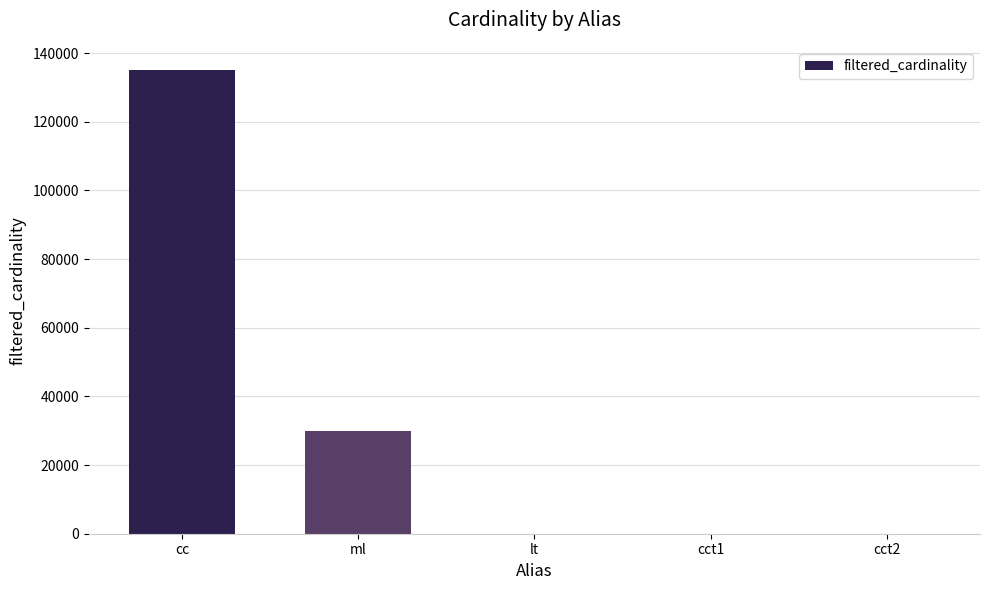

The value at lt is 2. True or false?

True